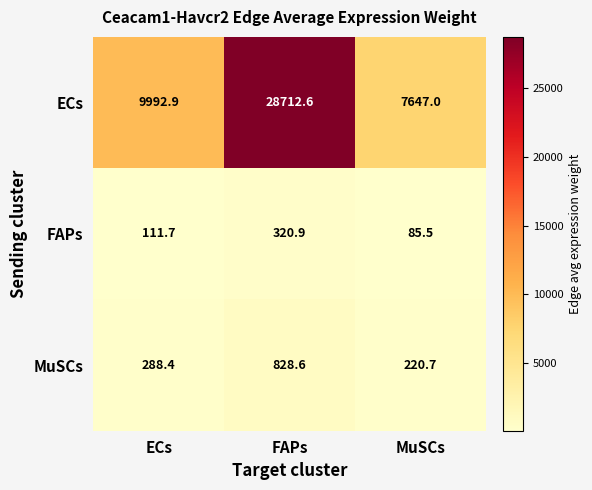

Rank the categories by ECs value from highest to lowest.

FAPs, ECs, MuSCs